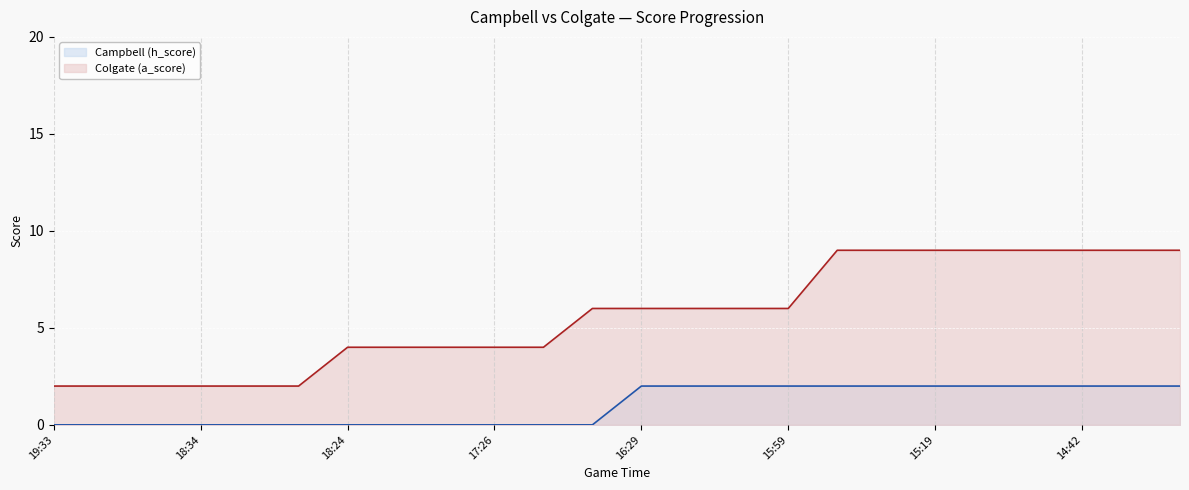

True or false: Campbell (h_score) line has more than 0 interior local peaks.

False